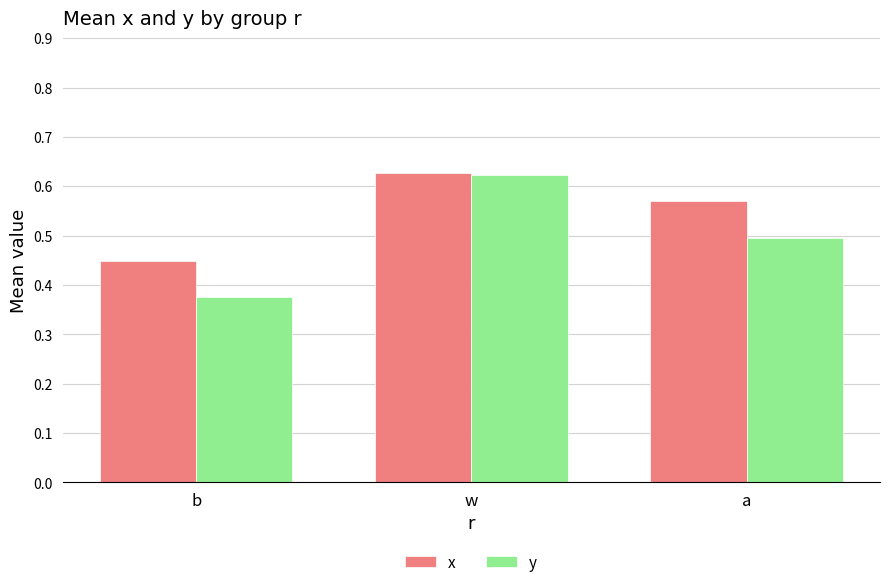

At how many categories does at least one series exceed 0?

3